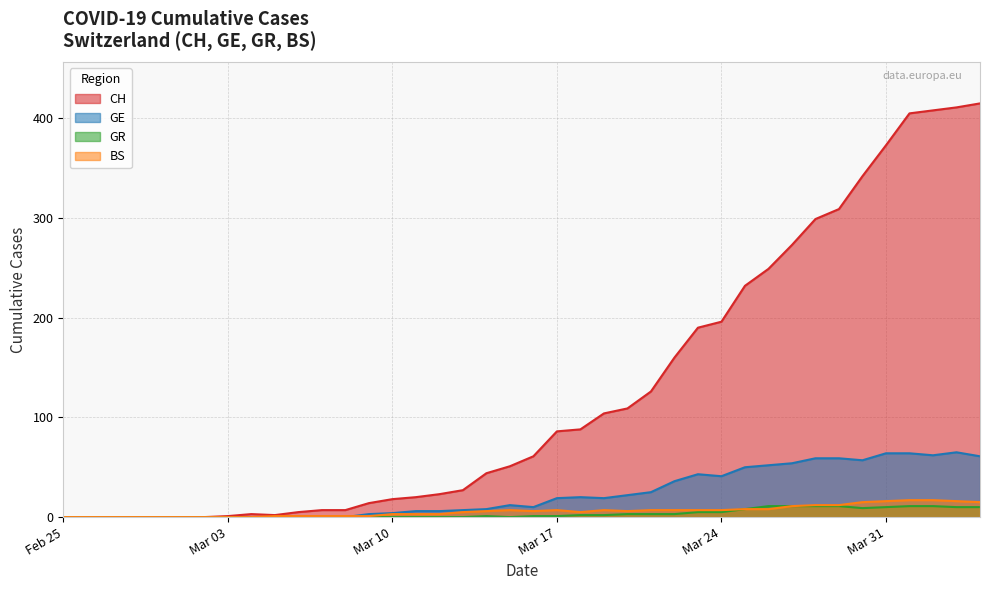

At how many categories does at least one series exceed 99?

17